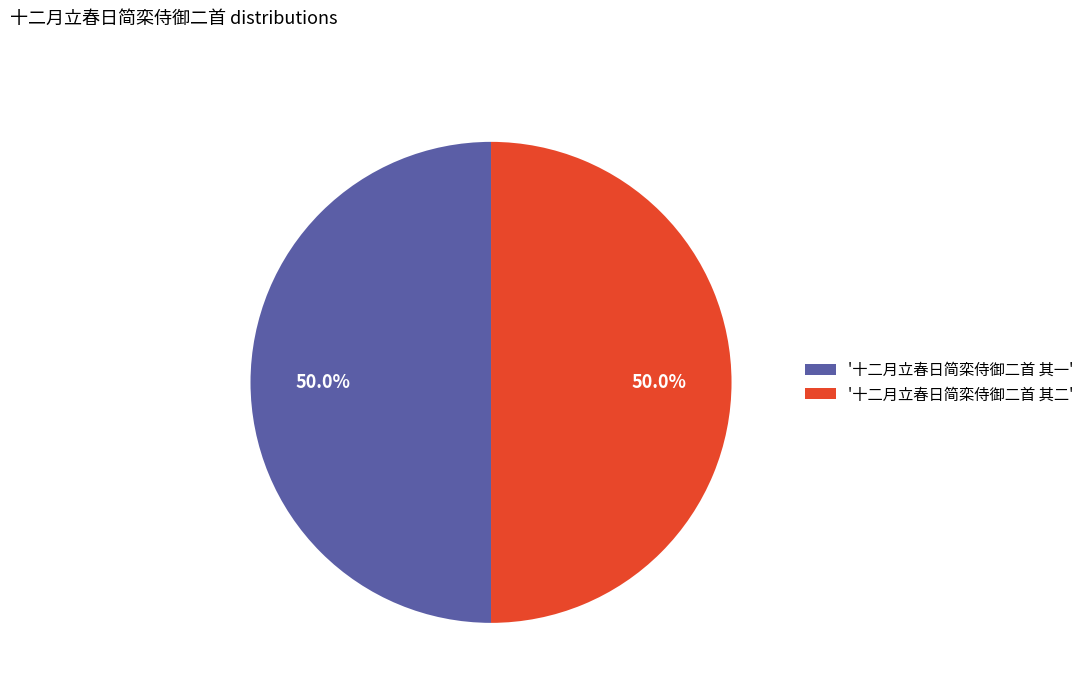

What is the ratio of the value at '十二月立春日简栾侍御二首 其二' to the value at '十二月立春日简栾侍御二首 其一'?

1.0